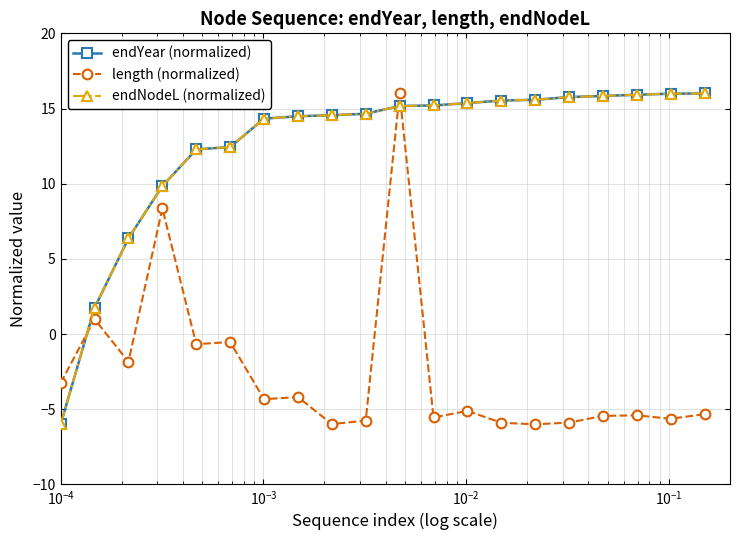

At how many categories does at least one series exceed 9?

17